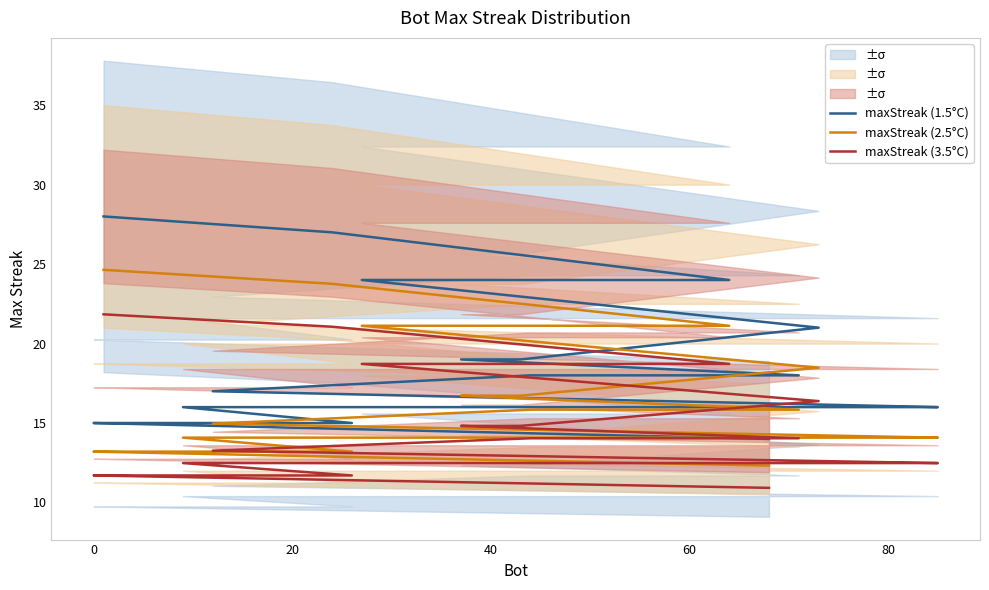

Which series has the widest spread of values?

maxStreak (1.5°C)